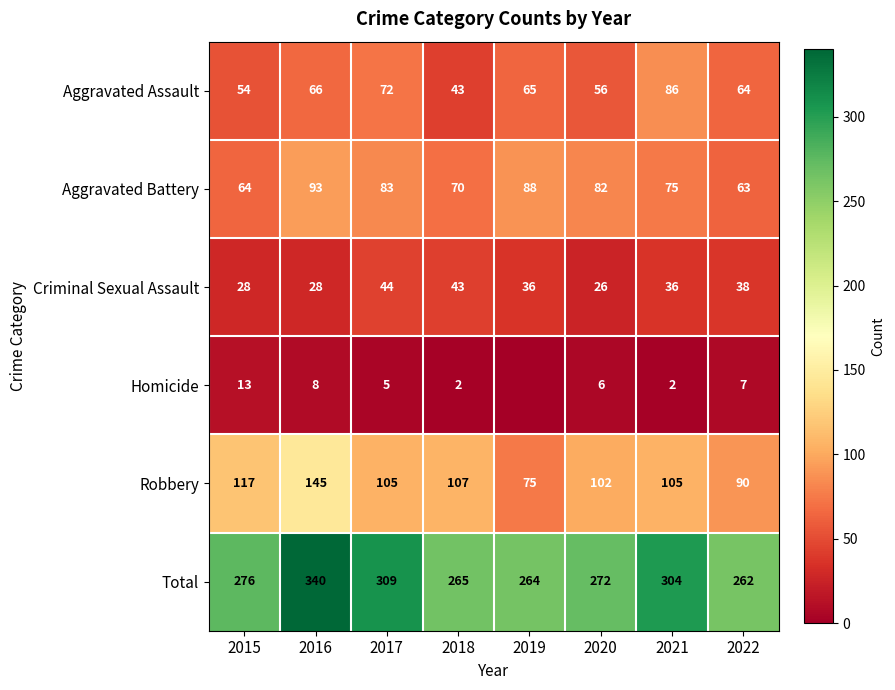

How many data points in Aggravated Battery are less than 82?

4